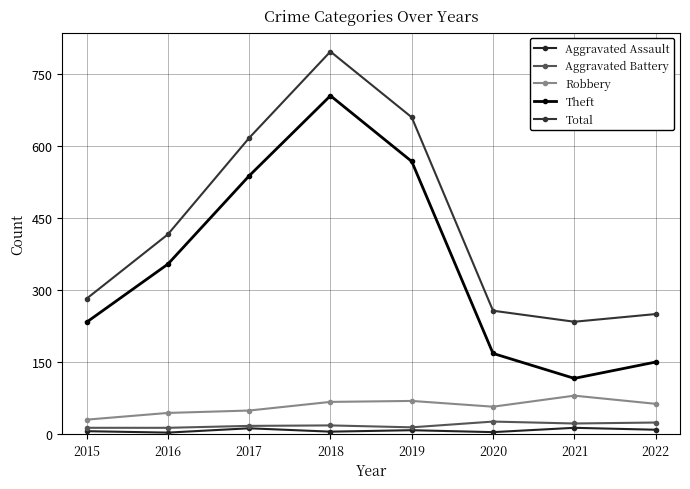

True or false: Robbery and Aggravated Assault cross at least once.

False